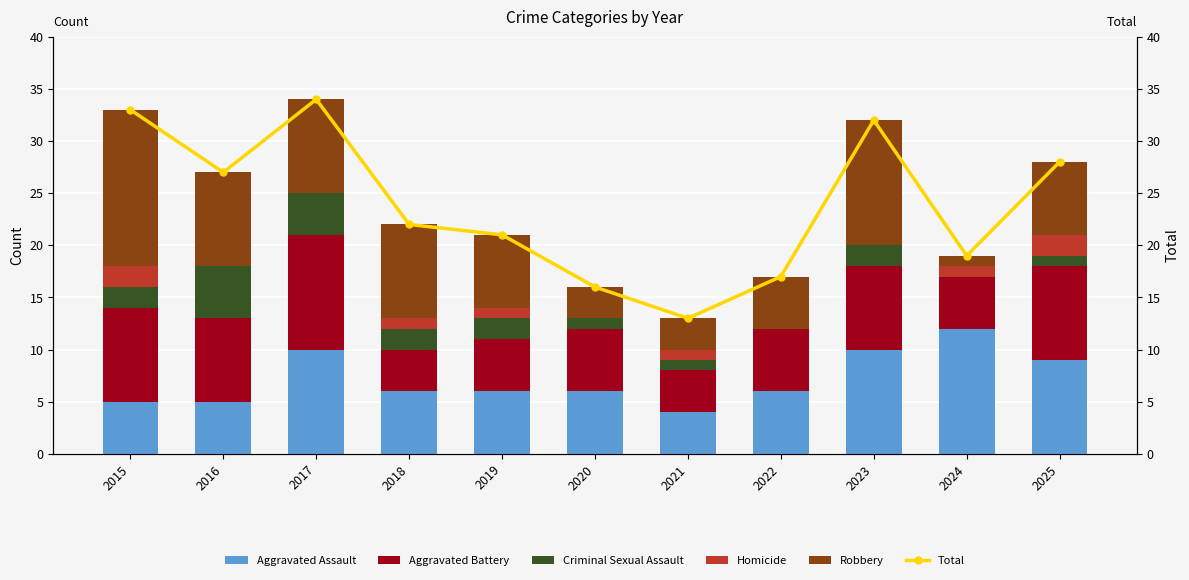

Does the chart contain stacked bars?

No